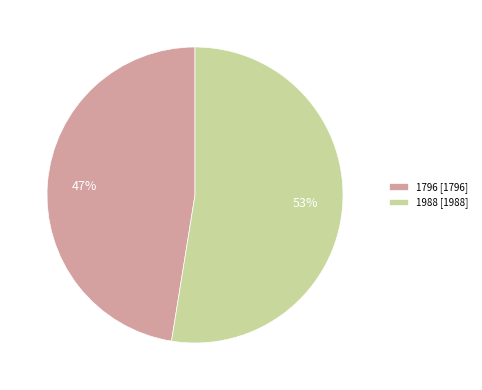

Is the sum of 1796 [1796] and 1988 [1988] greater than half?

Yes